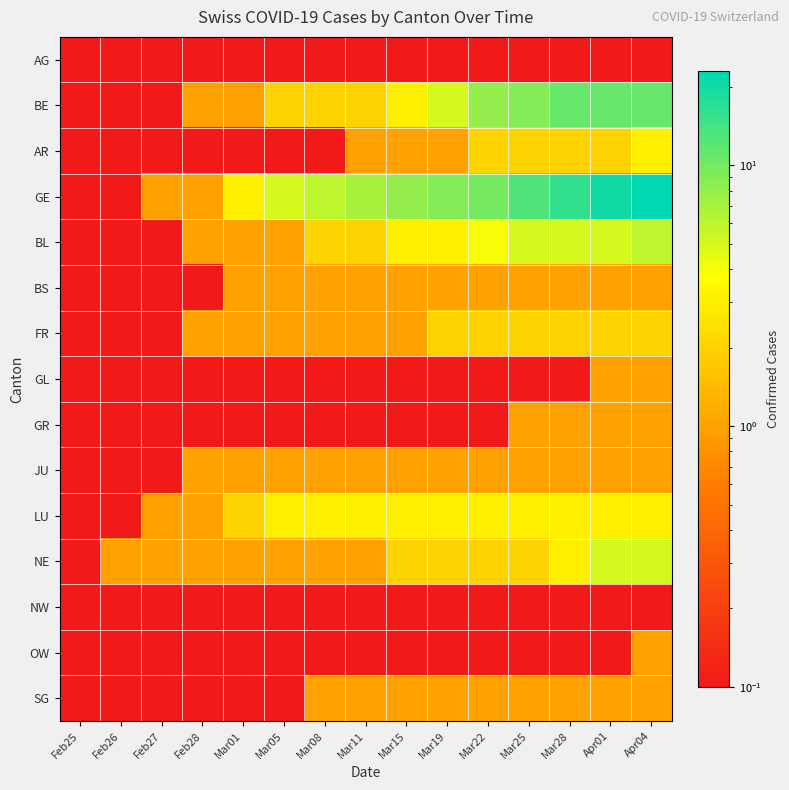

Which series has the largest total across all categories?

GE